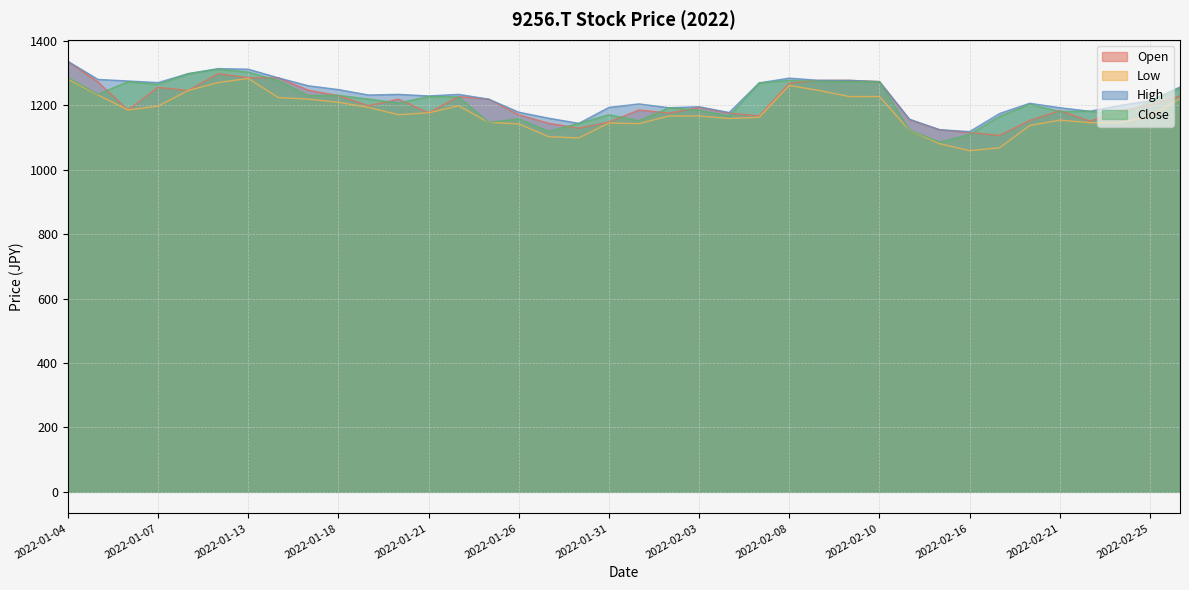

Reading left to right, transcribe all the data shown in this chart.

Open: 1336.0	1272.7	1185.8	1255.9	1246.0	1298.4	1285.6	1285.6	1247.0	1230.2	1198.6	1219.4	1176.9	1227.3	1219.4	1170.9	1144.3	1129.4	1148.2	1185.8	1175.9	1193.7	1175.9	1167.0	1268.8	1277.7	1277.7	1273.7	1155.1	1124.5	1115.6	1106.7	1153.2	1183.8	1151.2	1181.8	1200.6	1229.2
Low: 1281.6	1232.2	1185.8	1197.6	1246.0	1270.7	1283.6	1224.3	1219.4	1209.5	1193.7	1170.9	1176.9	1198.6	1147.2	1142.3	1102.8	1098.8	1145.2	1143.3	1167.0	1167.0	1159.1	1163.0	1261.8	1246.0	1227.3	1227.3	1122.5	1081.0	1059.3	1068.2	1137.3	1154.1	1146.2	1146.2	1166.0	1221.3
High: 1336.9	1280.6	1275.7	1270.7	1298.4	1314.2	1312.2	1285.6	1260.9	1249.0	1232.2	1234.2	1229.2	1234.2	1219.4	1178.8	1160.1	1144.3	1193.7	1204.5	1192.7	1195.6	1177.9	1269.8	1284.6	1277.7	1277.7	1273.7	1157.1	1124.5	1118.6	1174.9	1206.5	1192.7	1181.8	1199.6	1214.4	1256.9
Close: 1286.6	1234.2	1273.7	1264.8	1298.4	1312.2	1303.4	1276.7	1230.2	1231.2	1219.4	1207.5	1227.3	1226.3	1147.2	1158.1	1119.6	1144.3	1170.9	1152.2	1192.7	1184.8	1167.0	1269.8	1277.7	1274.7	1273.7	1273.7	1122.5	1086.0	1109.7	1166.0	1203.5	1180.8	1181.8	1170.9	1210.5	1253.0